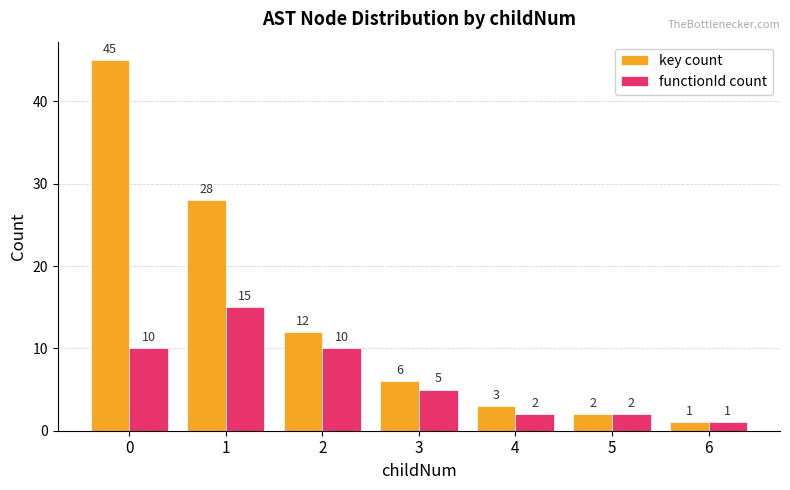

Reading left to right, extract all data points from this chart.

key count: 0=45	1=28	2=12	3=6	4=3	5=2	6=1
functionId count: 0=10	1=15	2=10	3=5	4=2	5=2	6=1